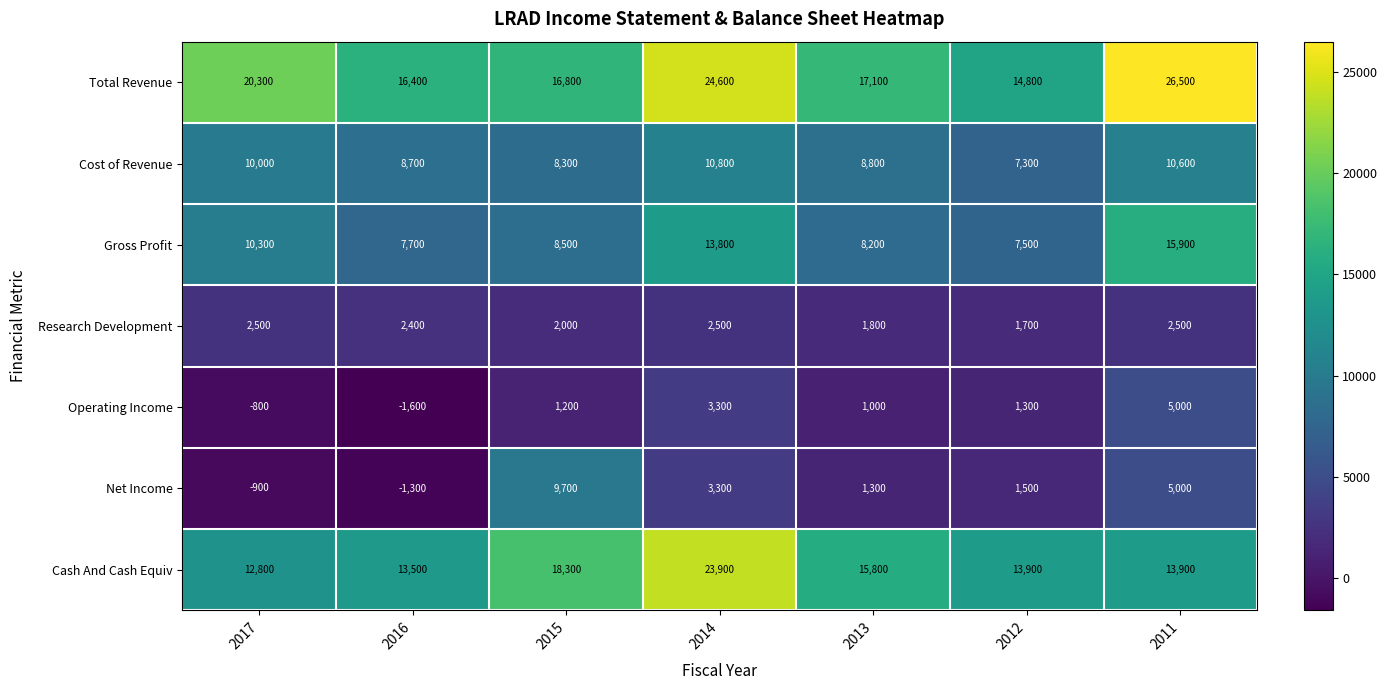

What is the total value across all series at 2013?

54000